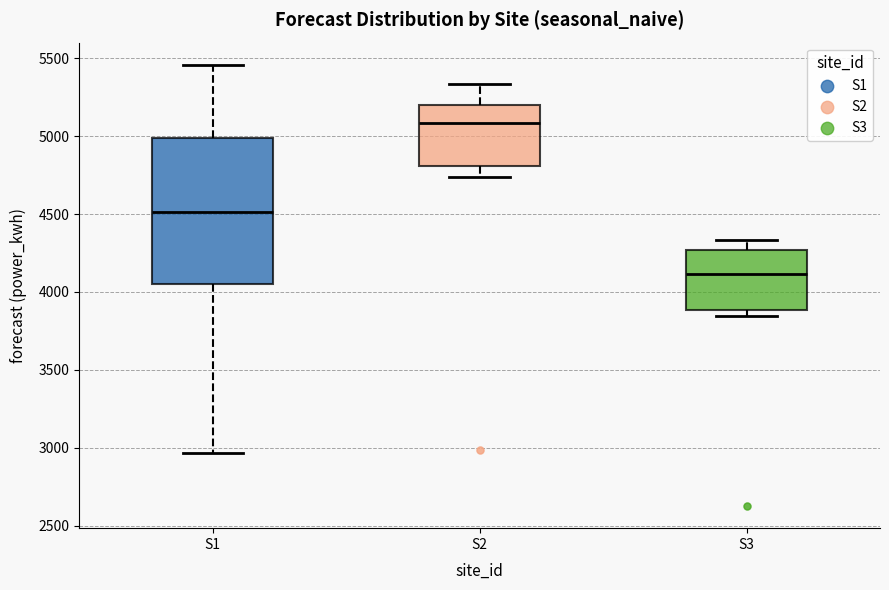

Where is the lower edge of the box for S1 on the y-axis? The values are not printed on the chart, so give them approximately, as read against the axis.

4050